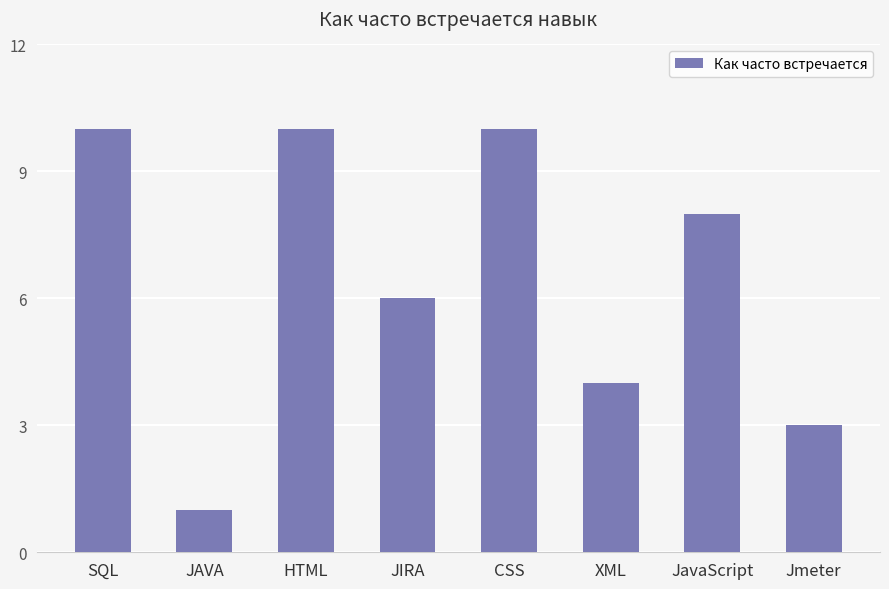

Approximately how many times larger is the value at CSS compared to JAVA?

10.0